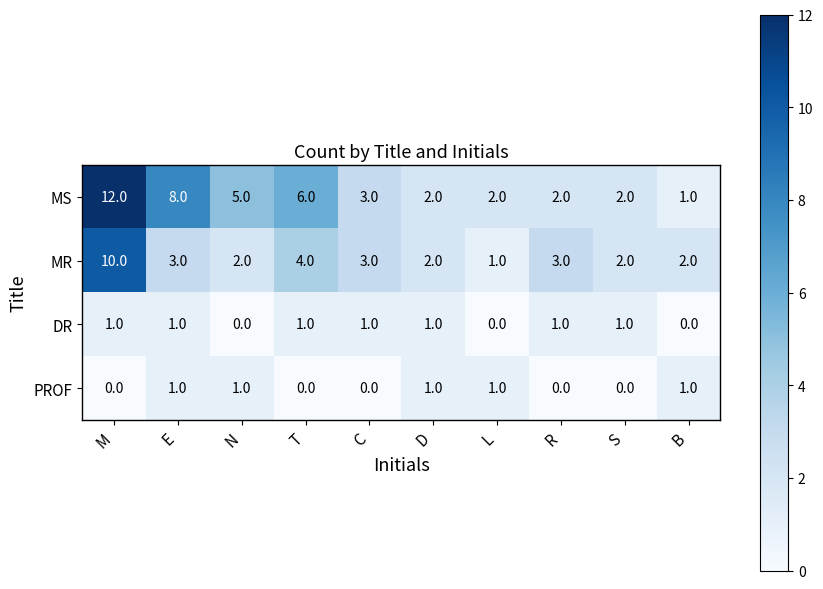

What is the maximum value shown in the chart?

12